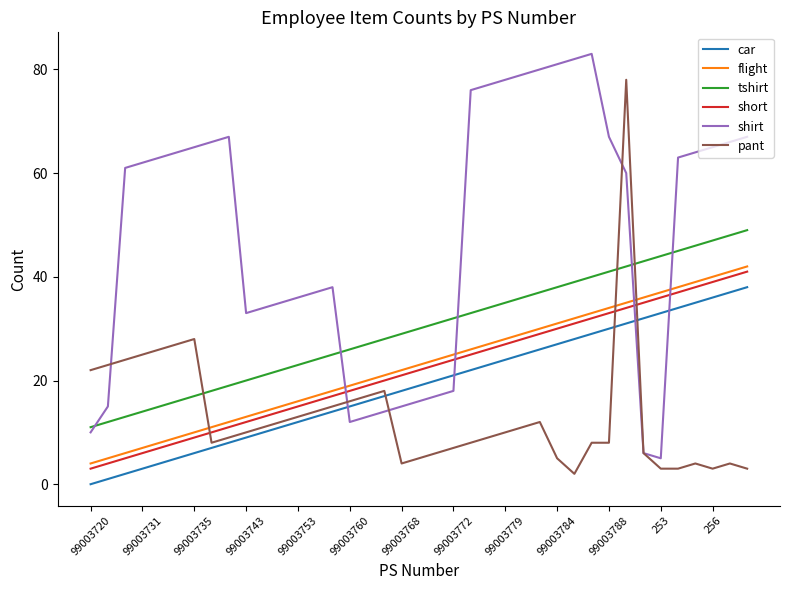

After their last crossing, which series has the higher values: tshirt or pant?

tshirt